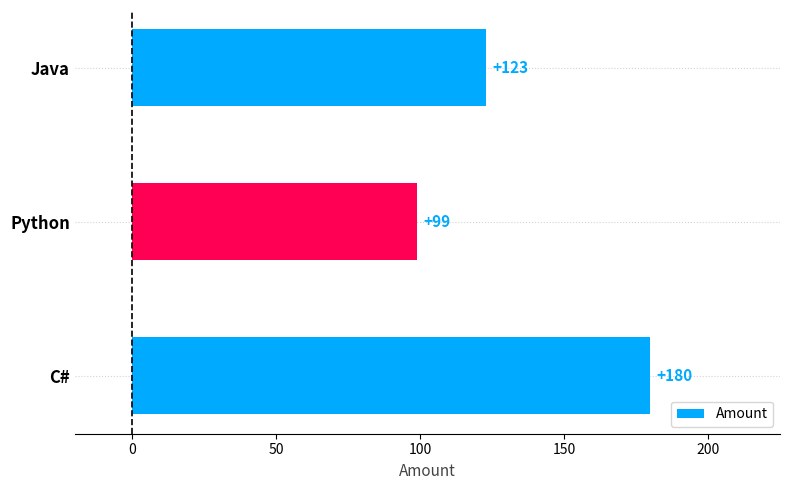

Reading top to bottom, list all the values displayed in this chart.

123	99	180